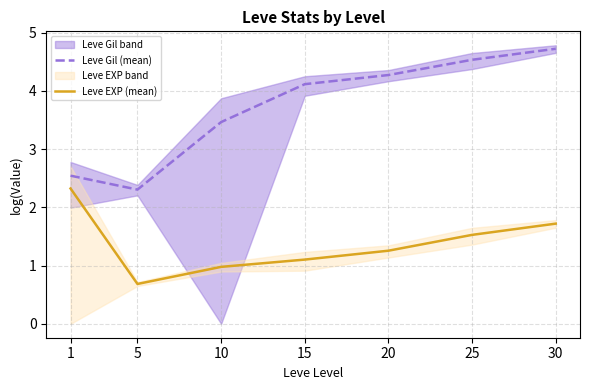

The Leve Gil (mean) series shows 3.9 at 1. True or false?

False